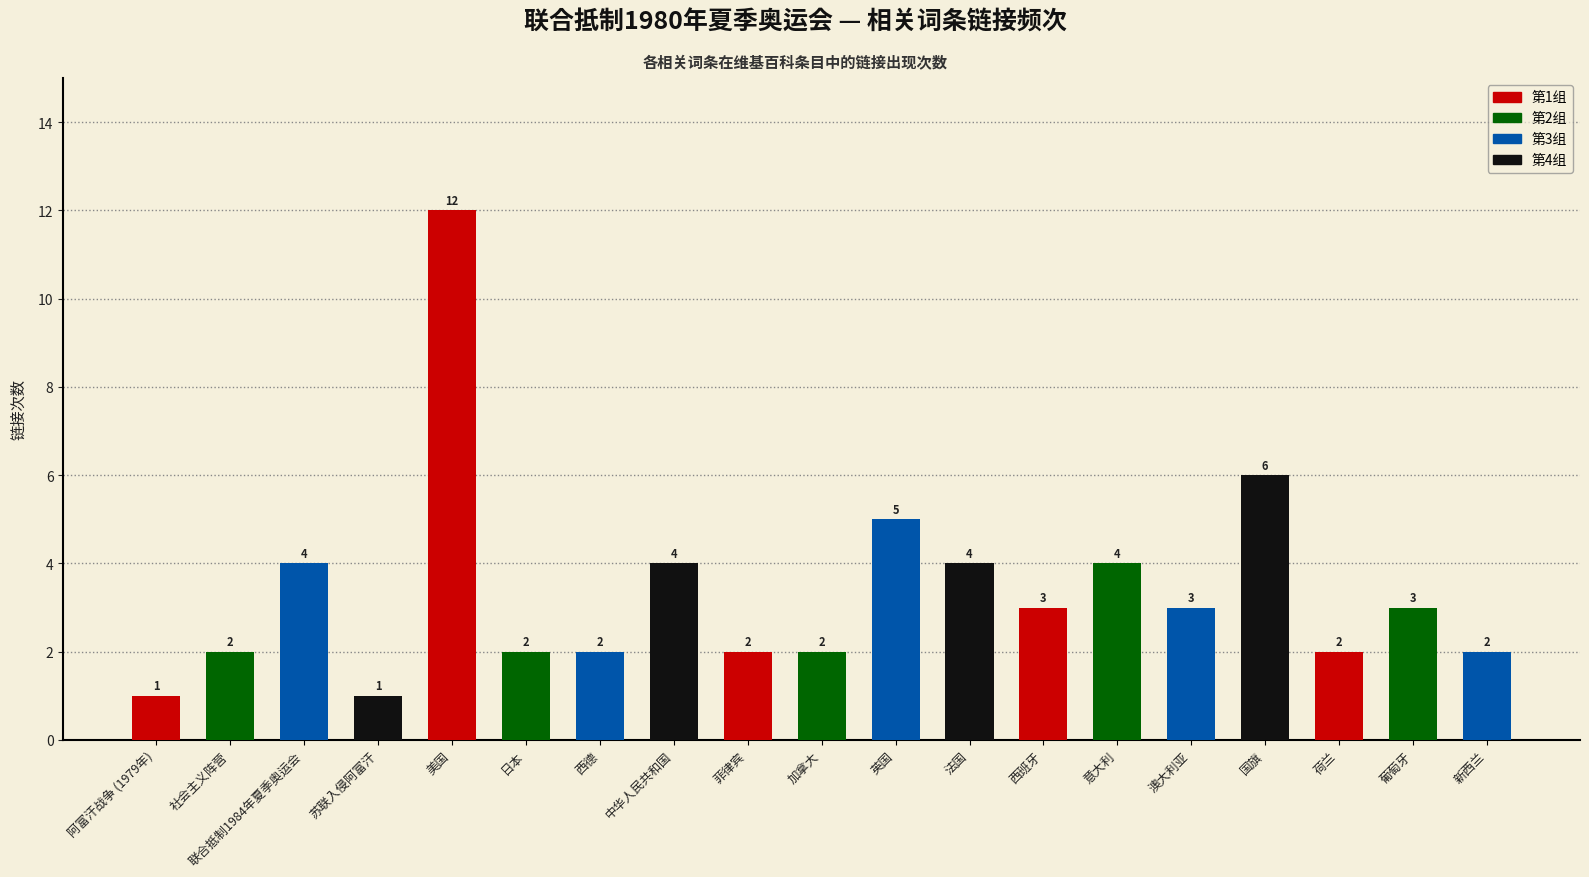

What is the greatest value displayed?

12